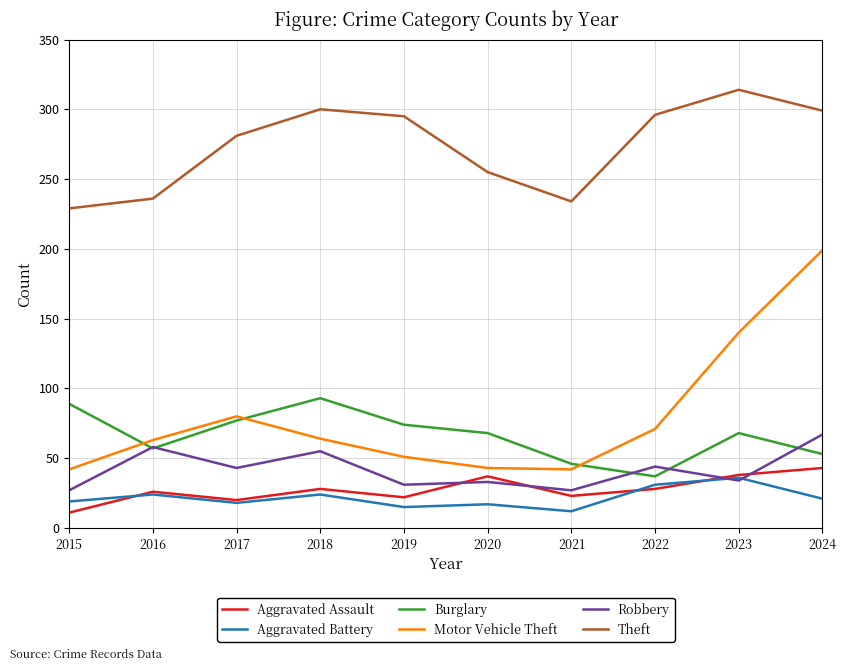

What is the difference between the Aggravated Battery values at 2016 and 2015?

5